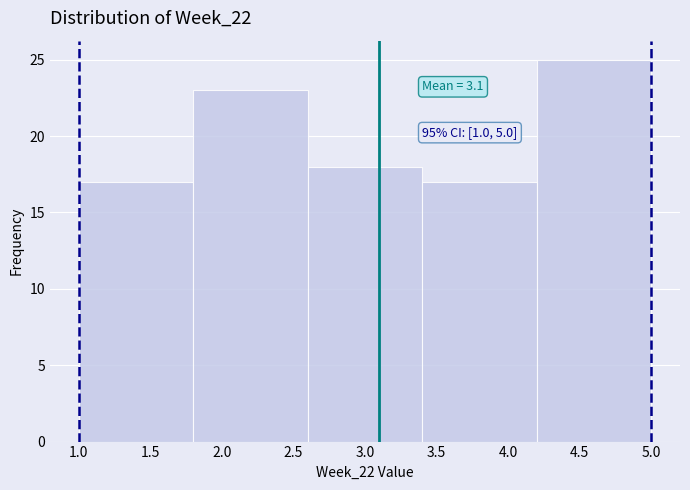

Over which range of the x-axis is the bar tallest?

4.2 to 5.0